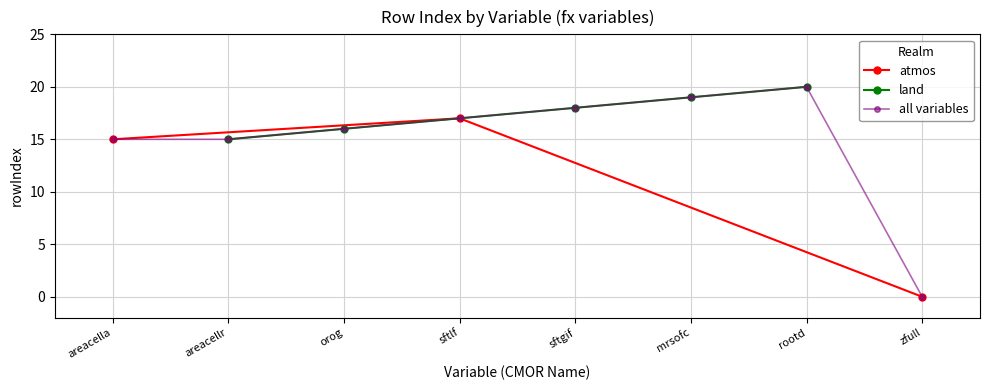

What is the change in value from orog to rootd?

+4